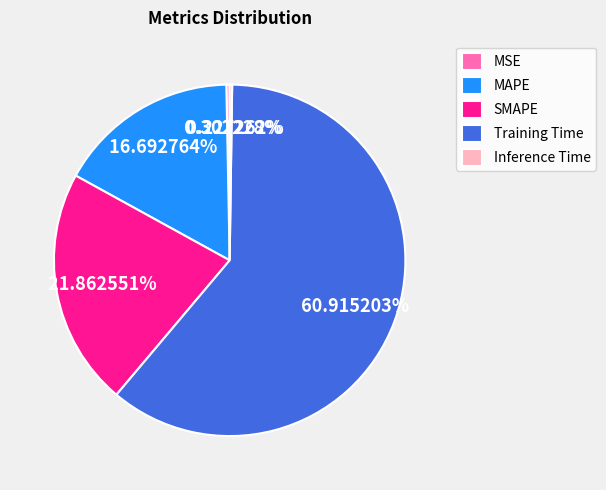

What percentage do SMAPE and MSE together represent?

22.2%